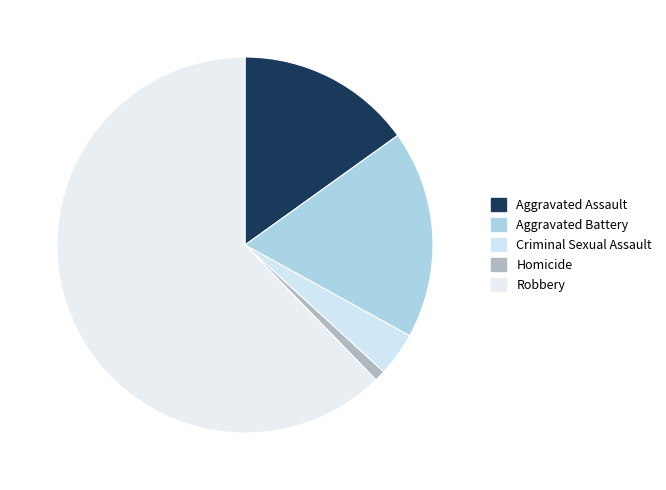

How many slices are in this pie chart?

5